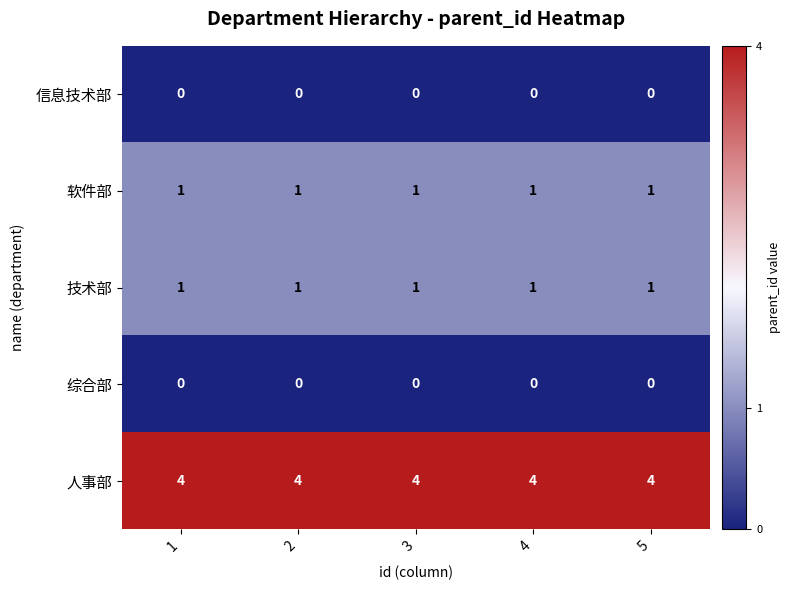

What is the spread (max minus min) of values at 2?

4